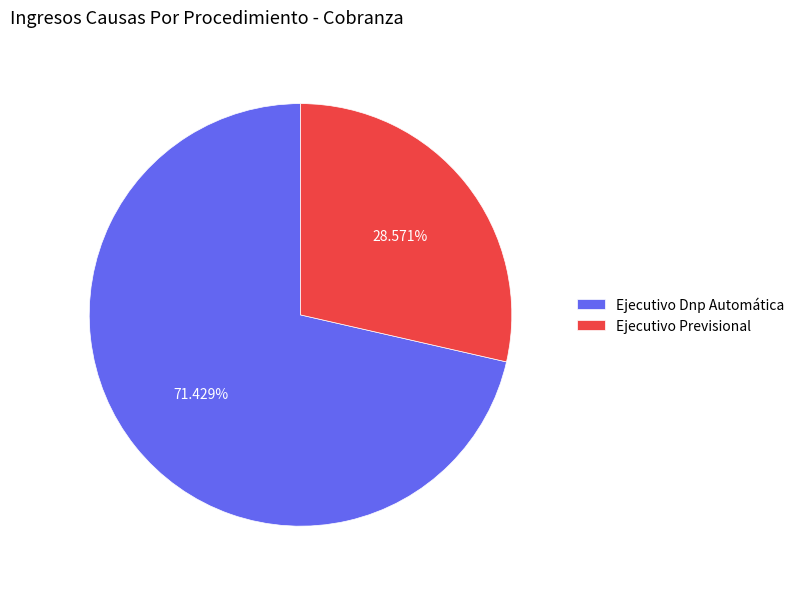

What is the smallest slice in the pie chart?

Ejecutivo Previsional